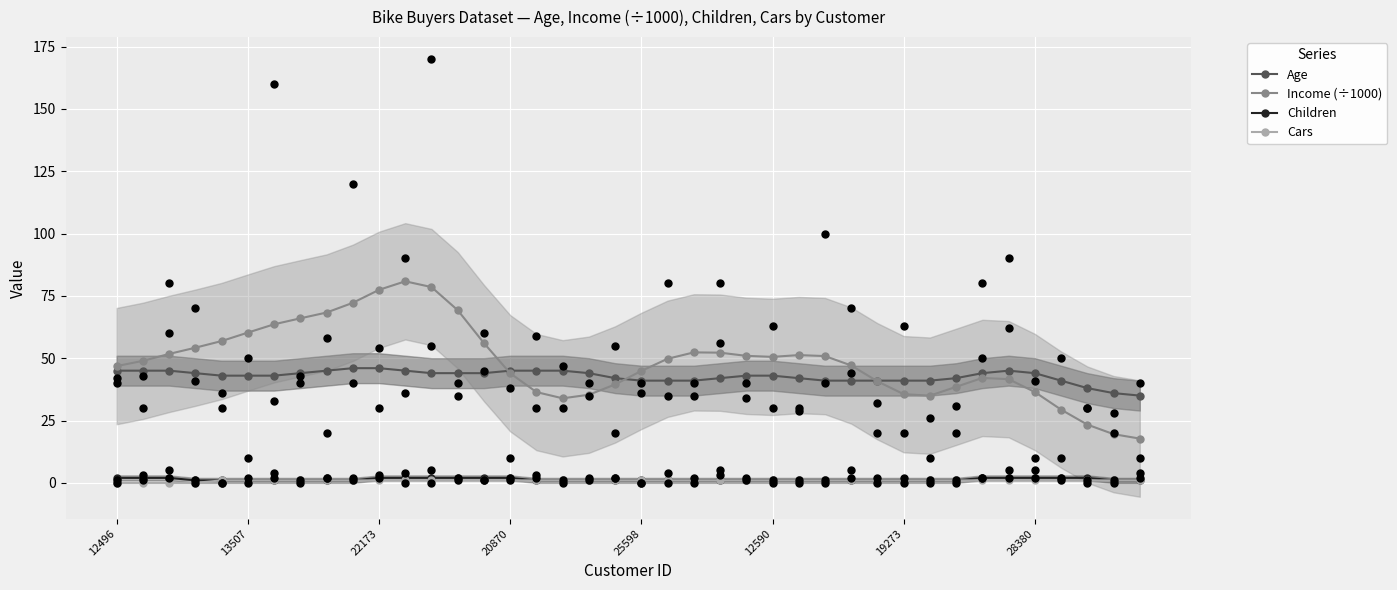

What is the total value across all series at 36?

73.4